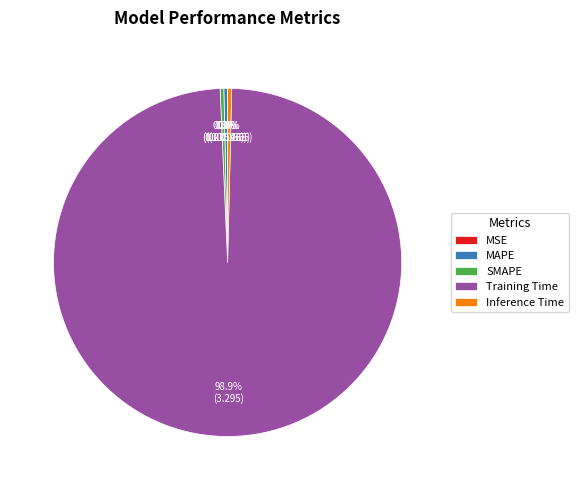

To the nearest percent, what is the difference between the largest and smallest slice percentages?

99%